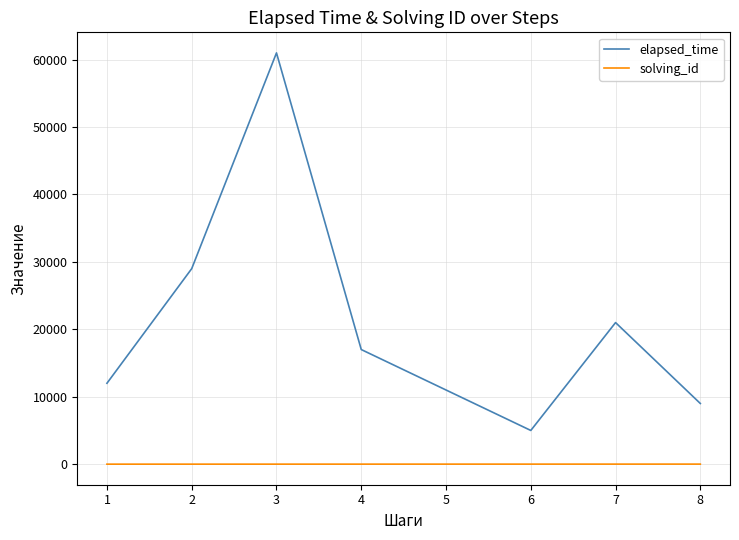

What is the sum of all solving_id values?

36